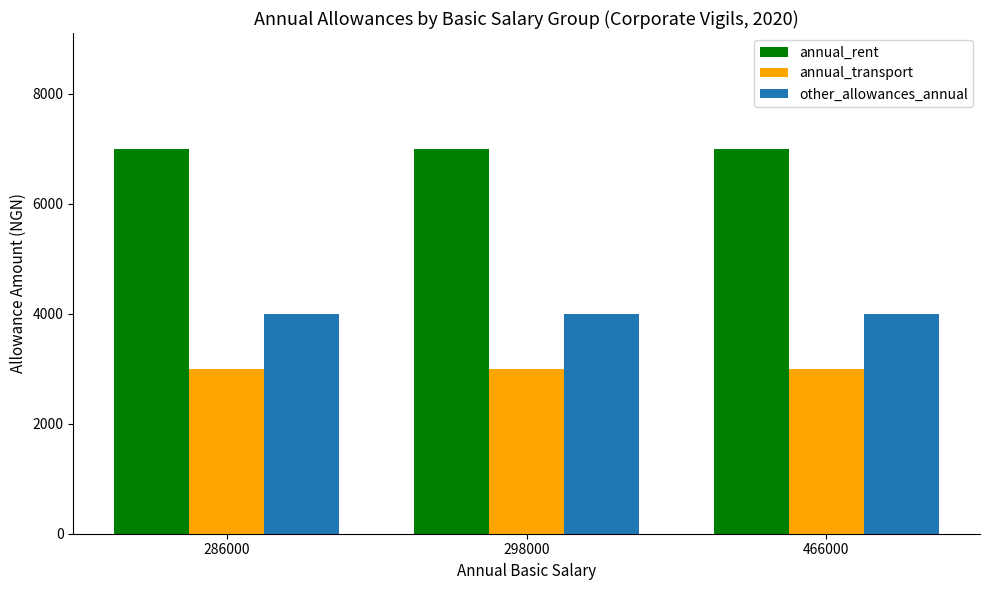

Does the chart contain stacked bars?

No